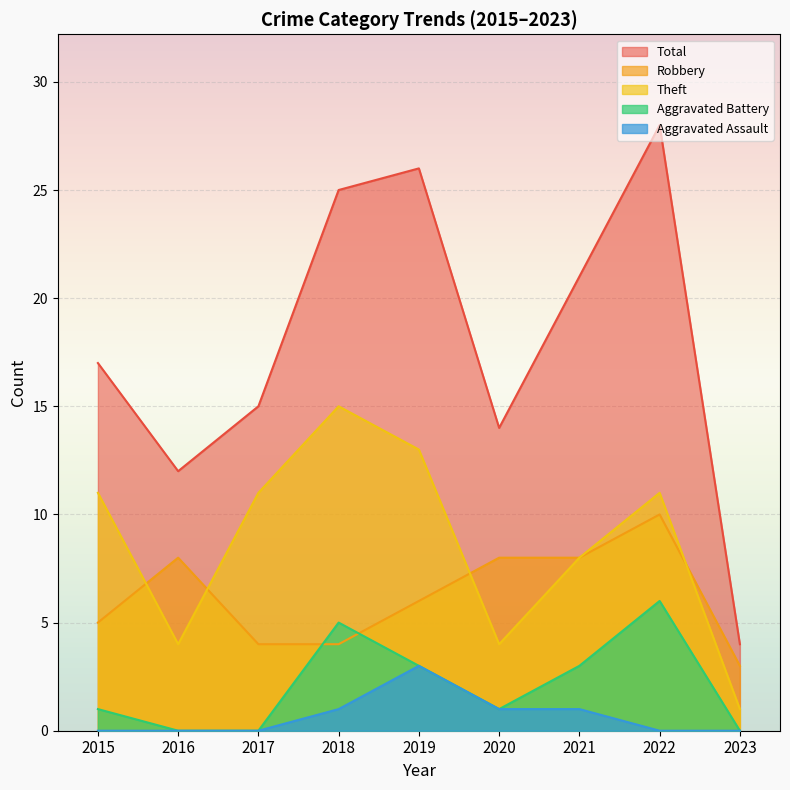

Reading left to right, list all the values displayed in this chart.

Robbery: 2015=5	2016=8	2017=4	2018=4	2019=6	2020=8	2021=8	2022=10	2023=3
Theft: 2015=11	2016=4	2017=11	2018=15	2019=13	2020=4	2021=8	2022=11	2023=1
Aggravated Battery: 2015=1	2016=0	2017=0	2018=5	2019=3	2020=1	2021=3	2022=6	2023=0
Aggravated Assault: 2015=0	2016=0	2017=0	2018=1	2019=3	2020=1	2021=1	2022=0	2023=0
Total: 2015=17	2016=12	2017=15	2018=25	2019=26	2020=14	2021=21	2022=28	2023=4